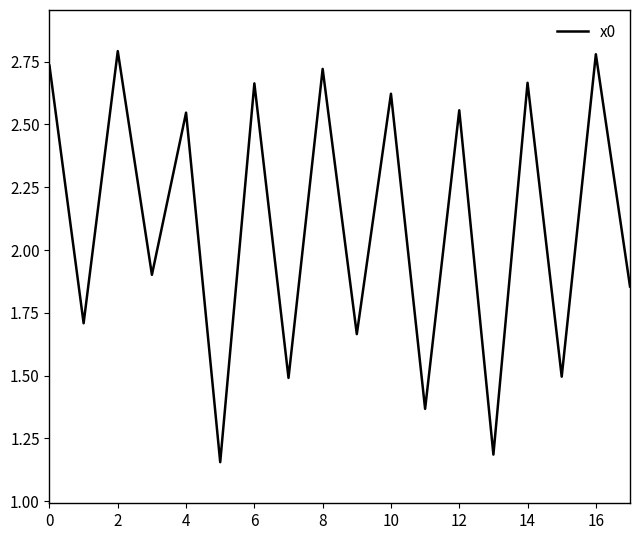

Does the chart have visible grid lines?

No